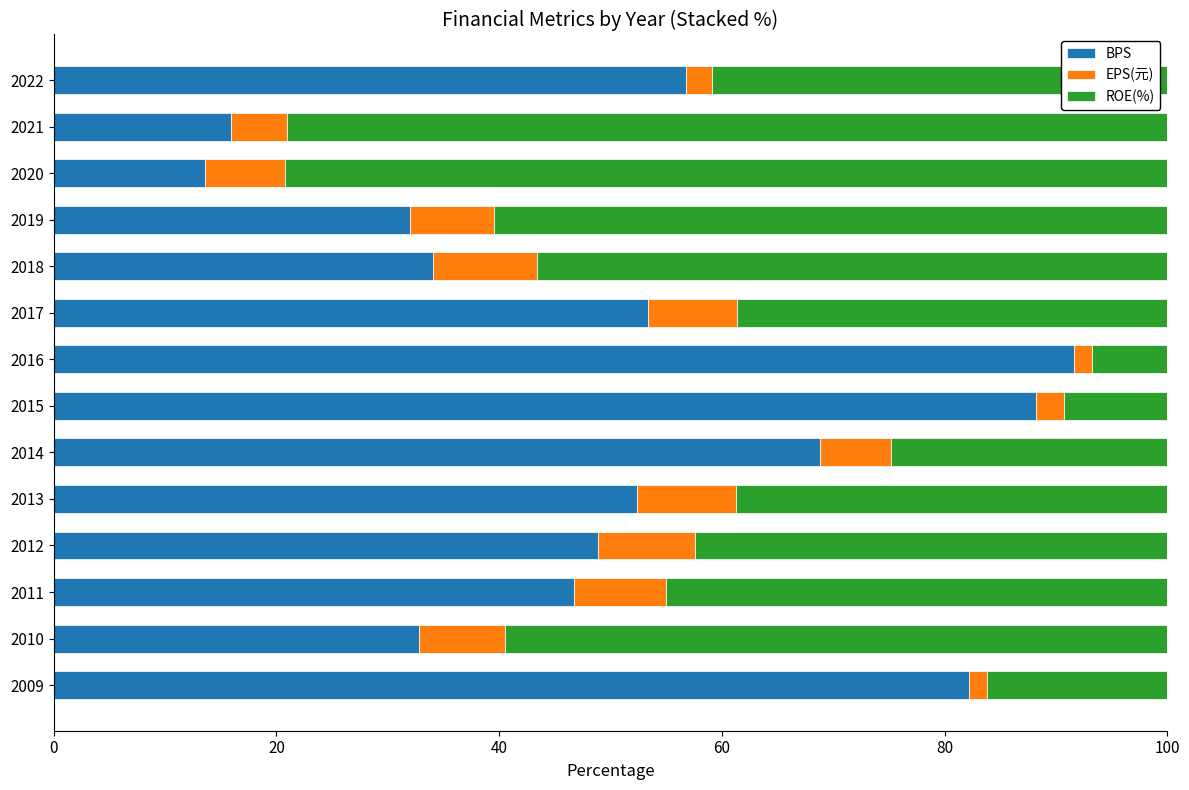

What is the difference between the second highest and second lowest values in the BPS series?

72.3